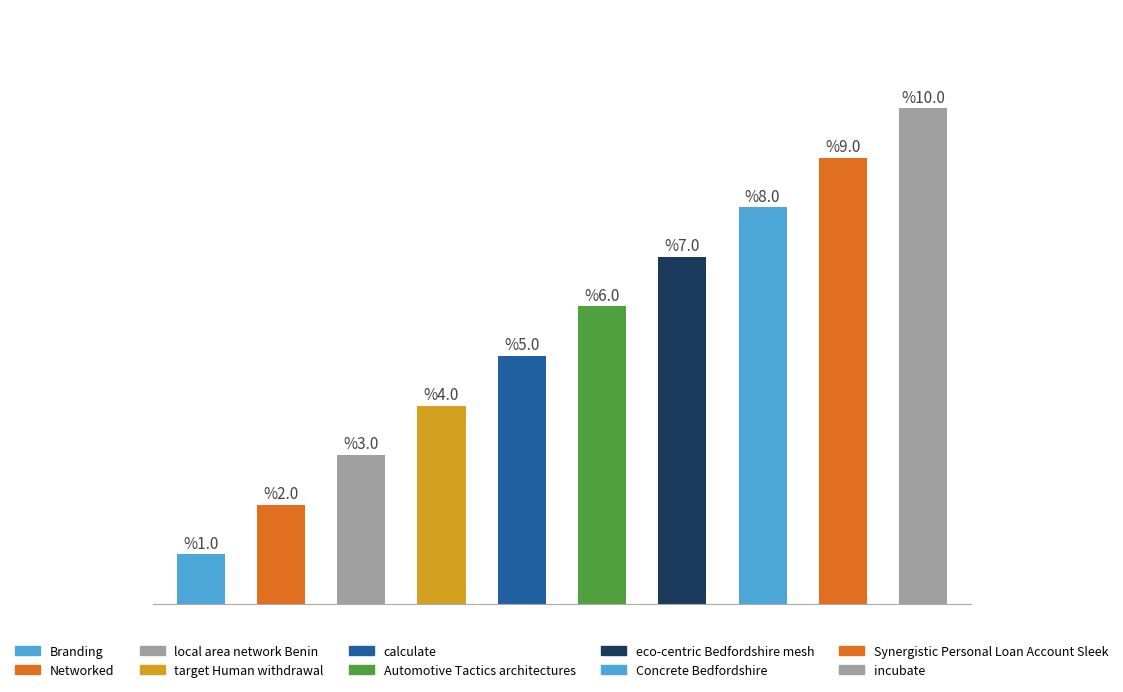

Is it true that the value at Branding is 1?

False